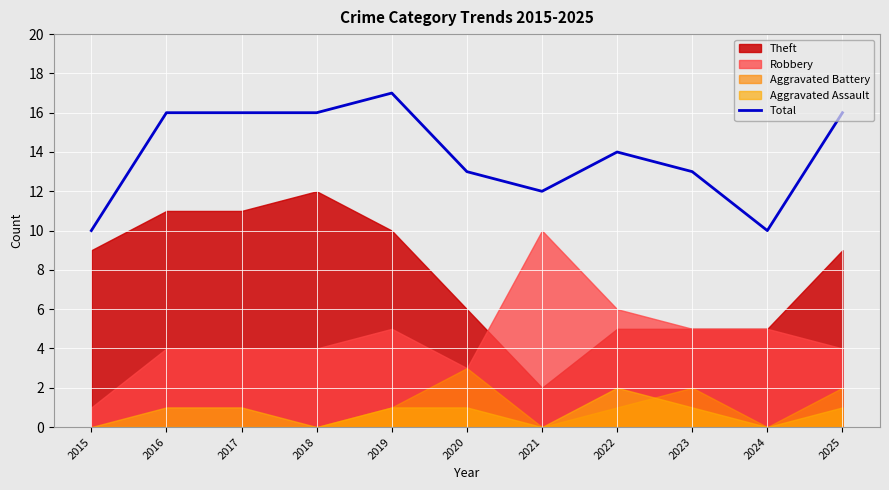

List the labels in order of value, smallest first.

2015, 2024, 2021, 2020, 2023, 2022, 2016, 2017, 2018, 2025, 2019